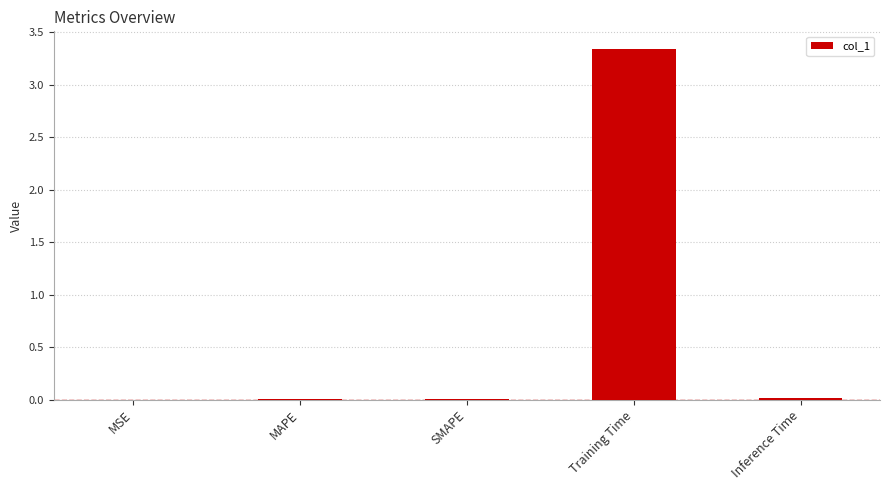

What is the sum of all values?

3.4